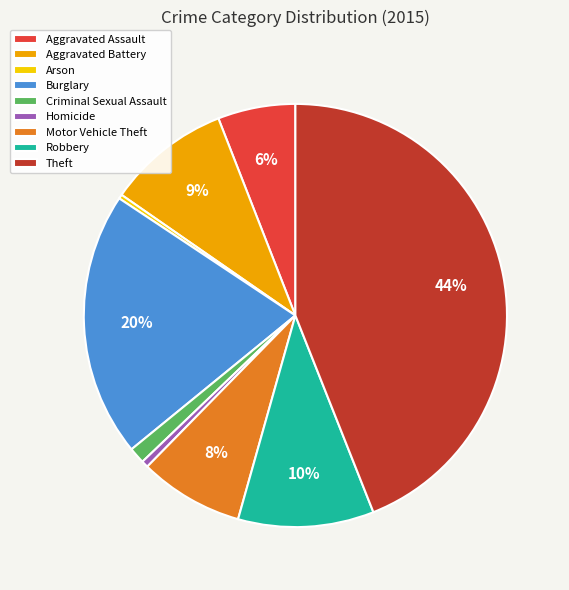

Is it true that Arson is 0% of the pie?

True